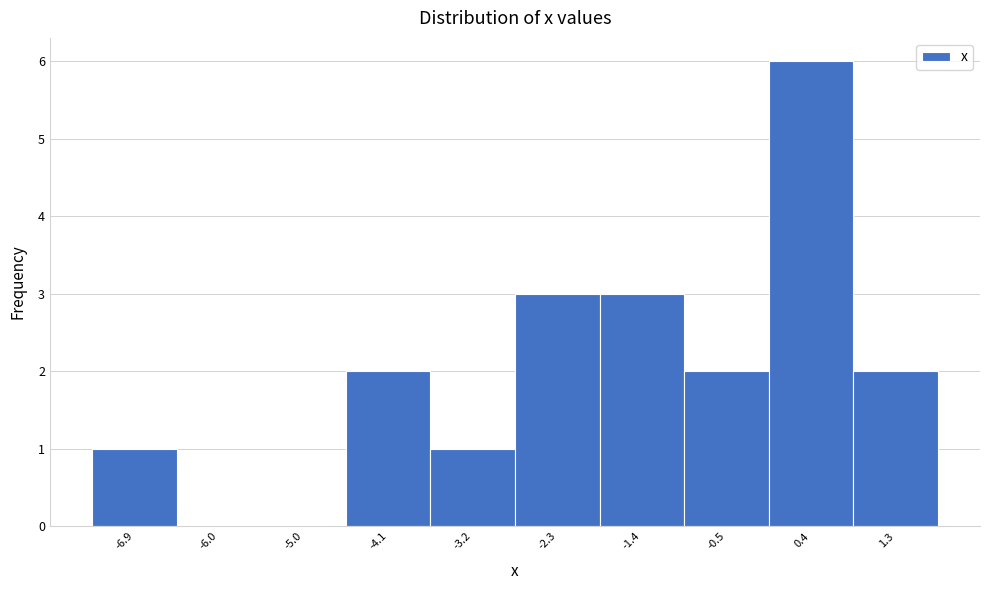

Reading left to right, transcribe this chart: for each bar, give the range it covers on the x-axis and its height. Neither the bar edges nor the heights are printed on the chart, so give them approximately, as read against the axes.

-7.3 to -6.4: 1
-6.4 to -5.5: 0
-5.5 to -4.6: 0
-4.6 to -3.7: 2
-3.7 to -2.8: 1
-2.8 to -1.9: 3
-1.9 to -1.0: 3
-1.0 to 0.0: 2
0.0 to 0.9: 6
0.9 to 1.8: 2